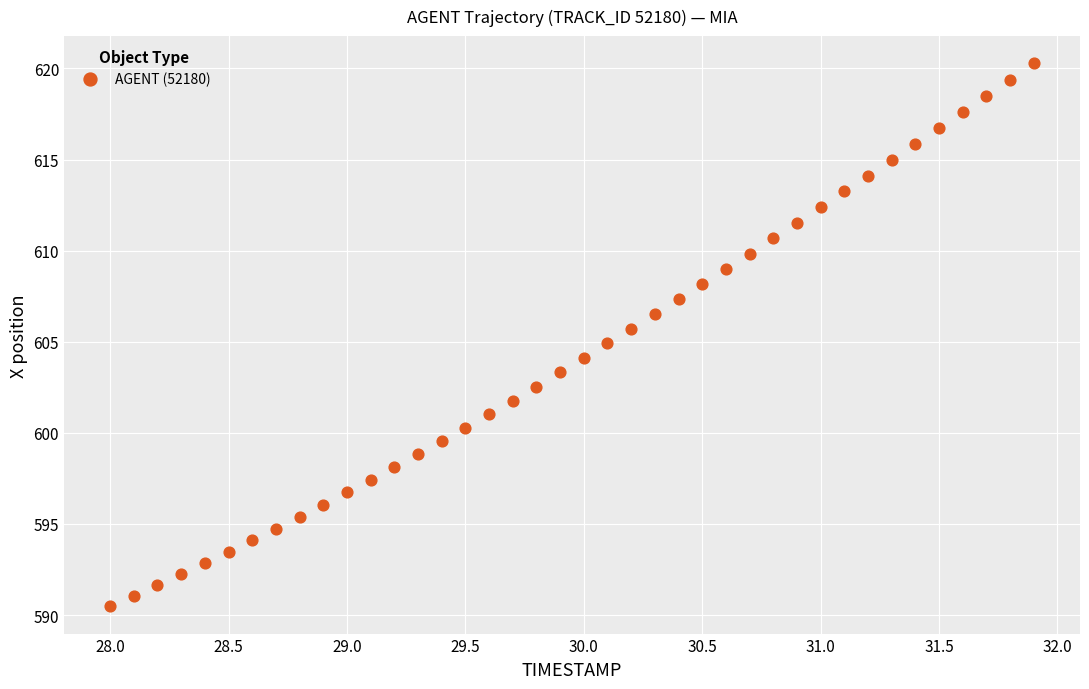

What is the range of Y values (max minus min)?

29.8